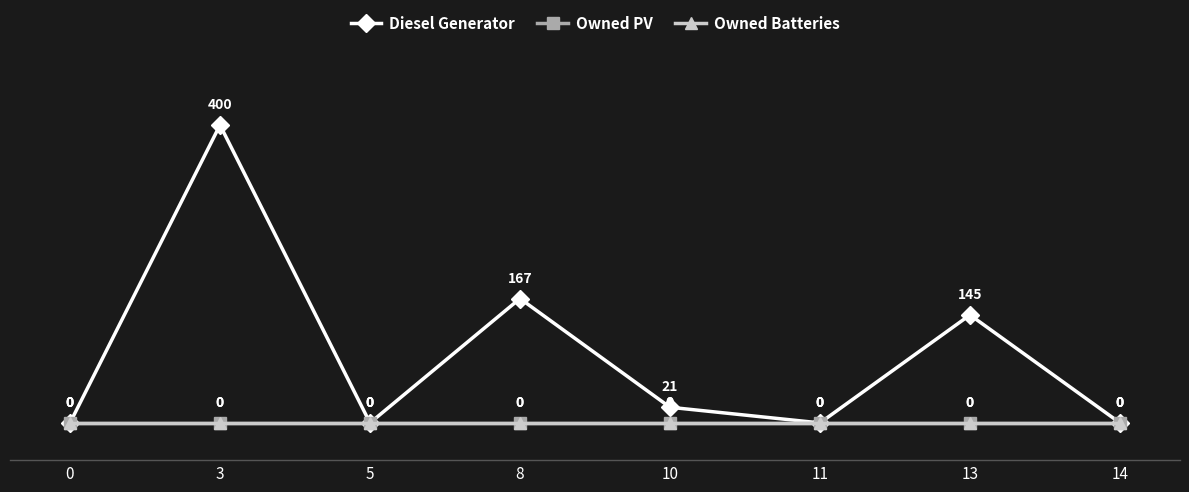

True or false: Owned Batteries has more than 0 points higher than both neighbors.

False